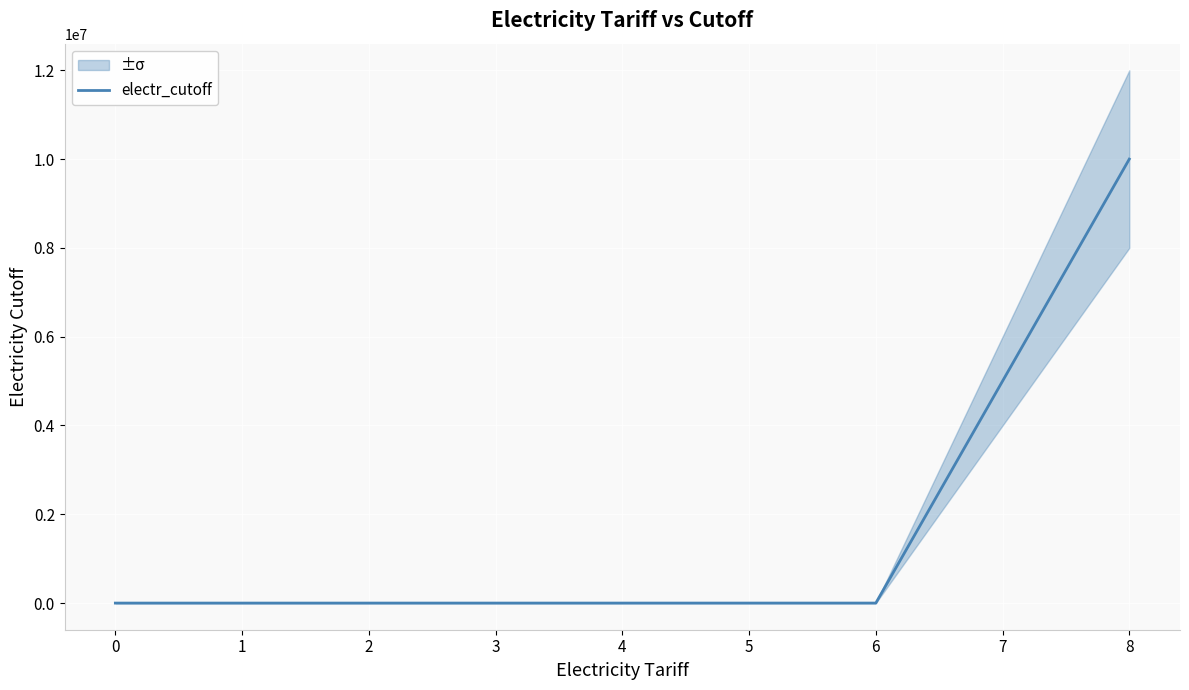

What is the maximum value for electr_cutoff?

10000000